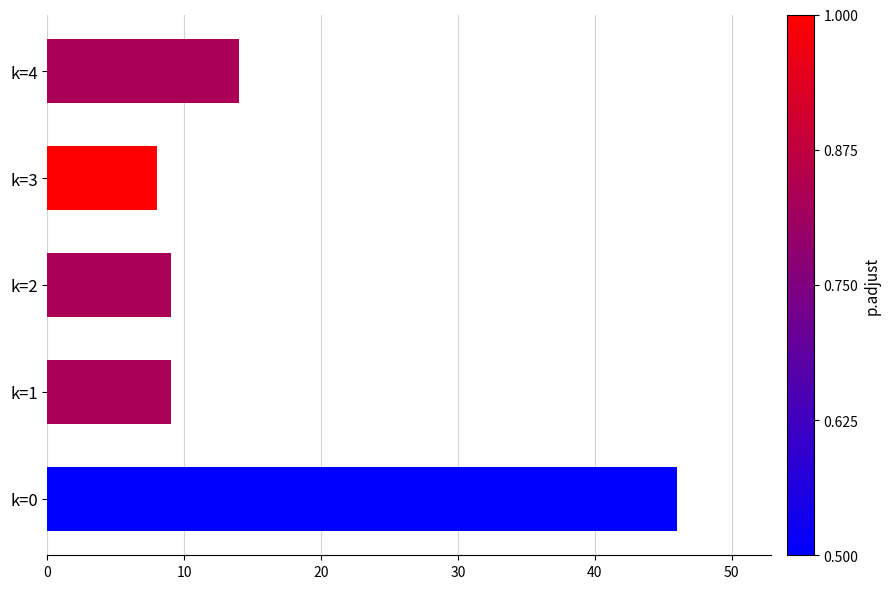

How many series are shown in this chart?

1